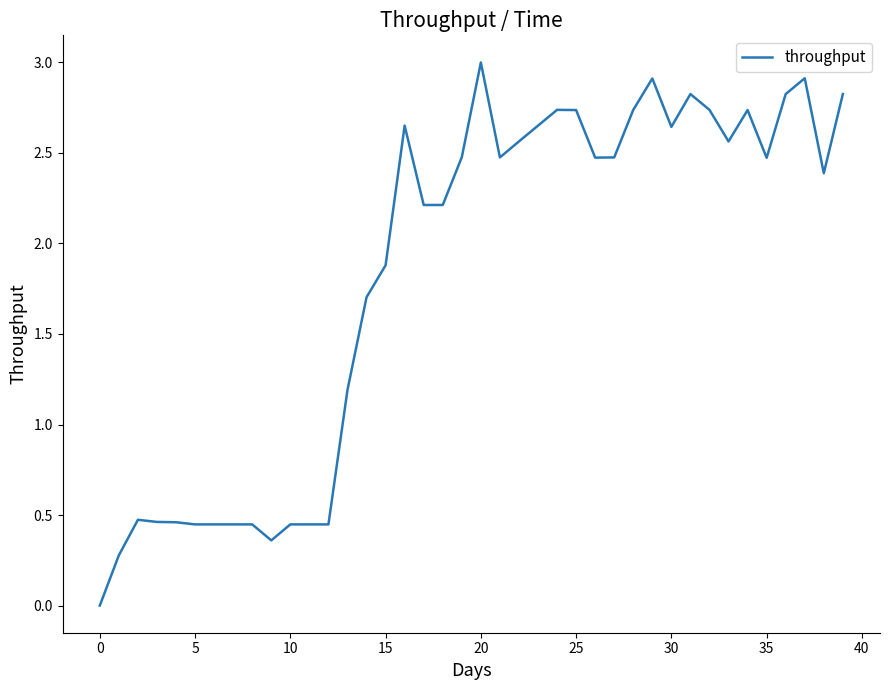

What is the difference between the maximum and minimum values?

3.0